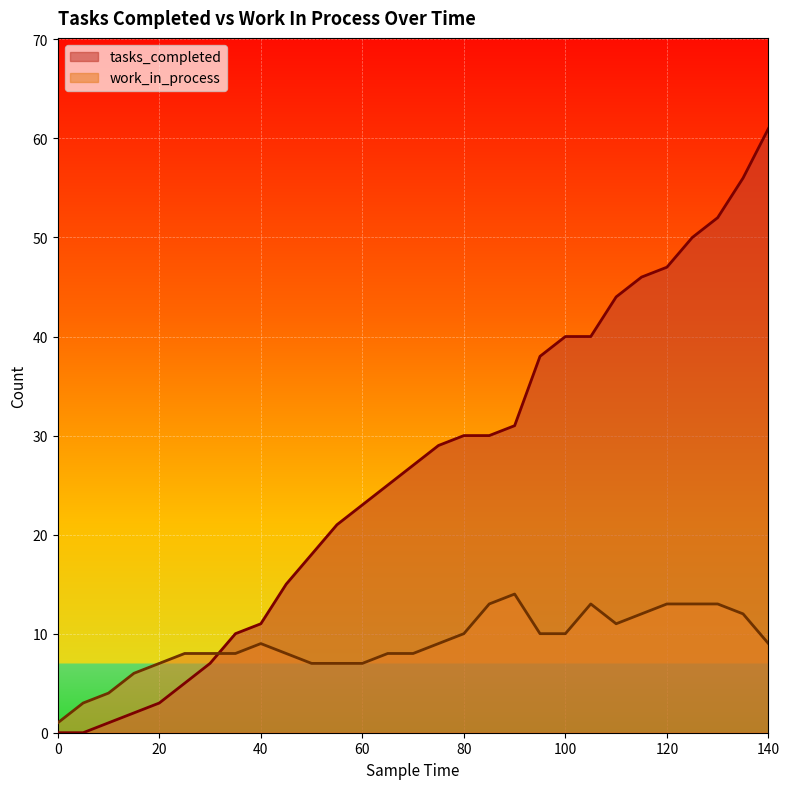

Between which two adjacent categories do work_in_process and tasks_completed first intersect?

30 and 35